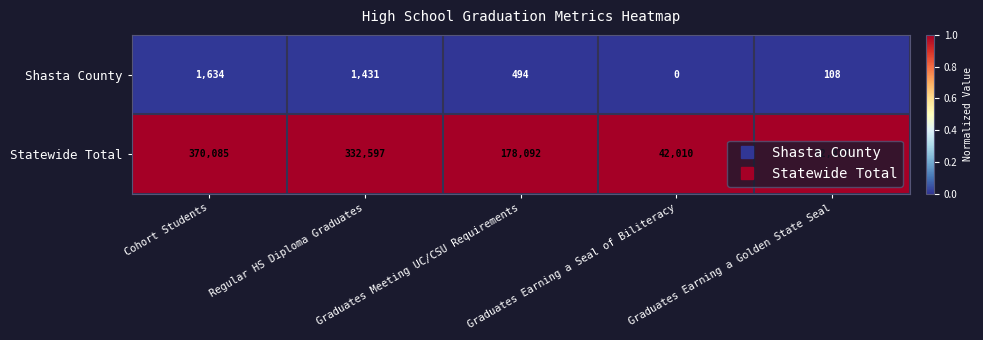

What is the maximum value shown in the chart?

370085